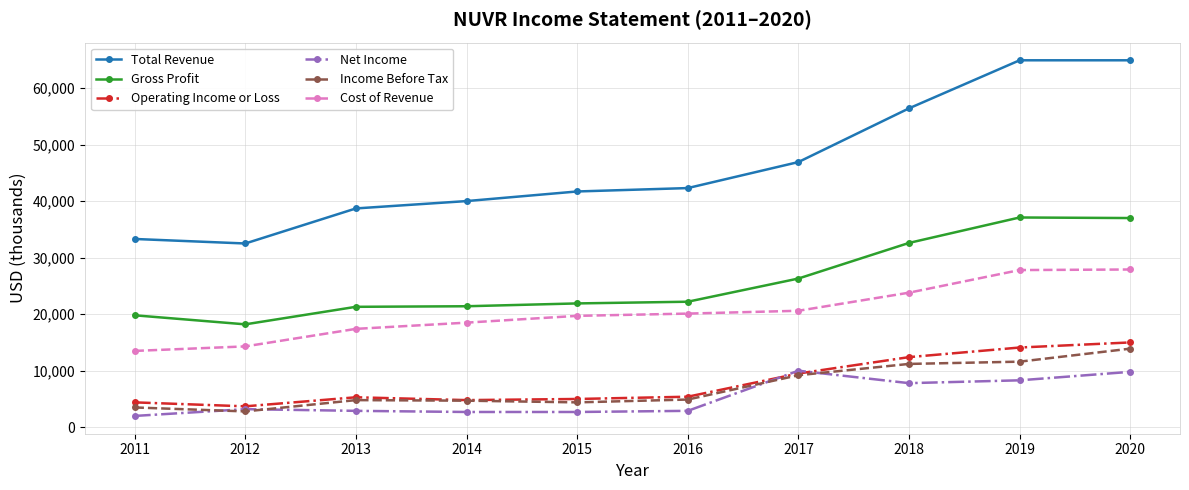

What is the total value across all series at 2011?

76500